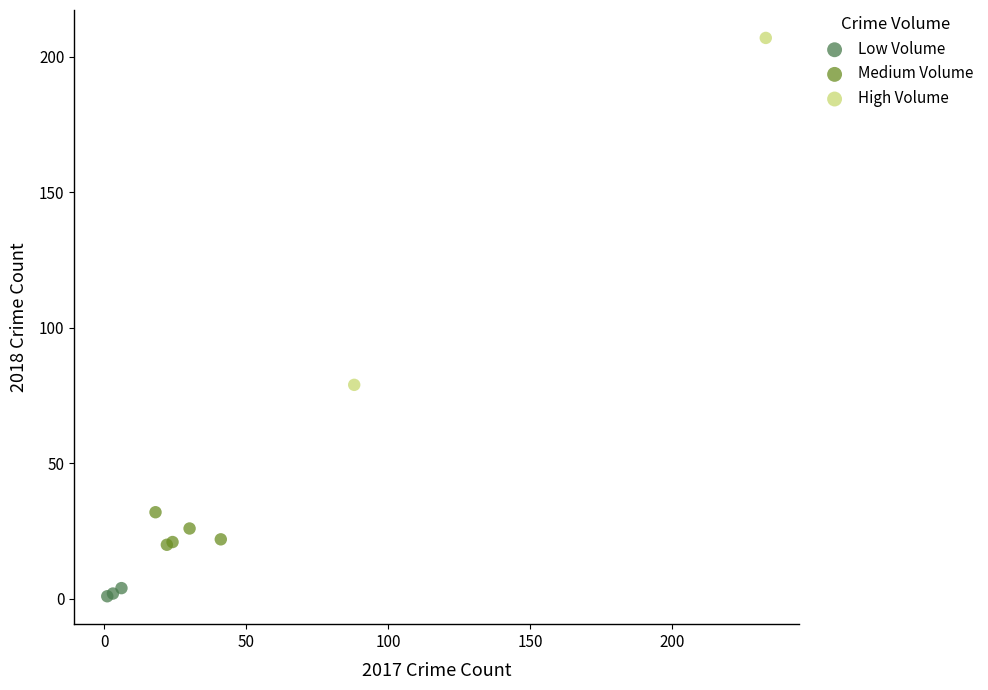

What are all the series names shown in the legend?

Low Volume, Medium Volume, High Volume